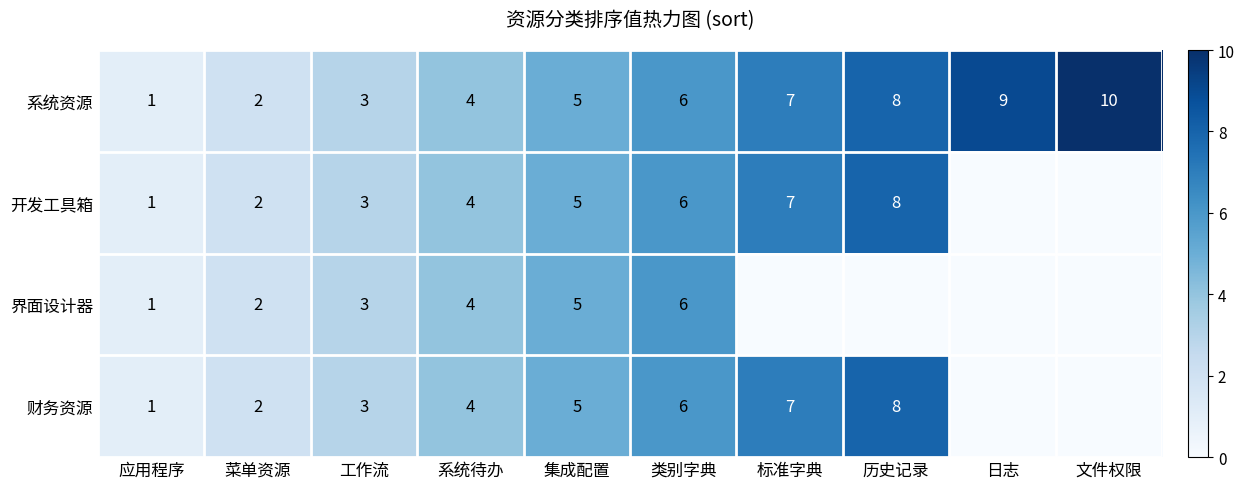

What is the sum of the 系统资源 values at 系统待办 and 应用程序?

5